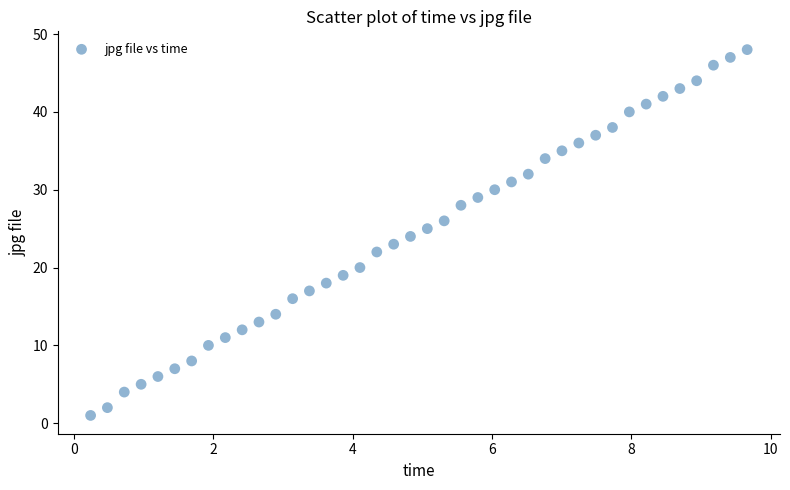

What is the range of Y values (max minus min)?

47